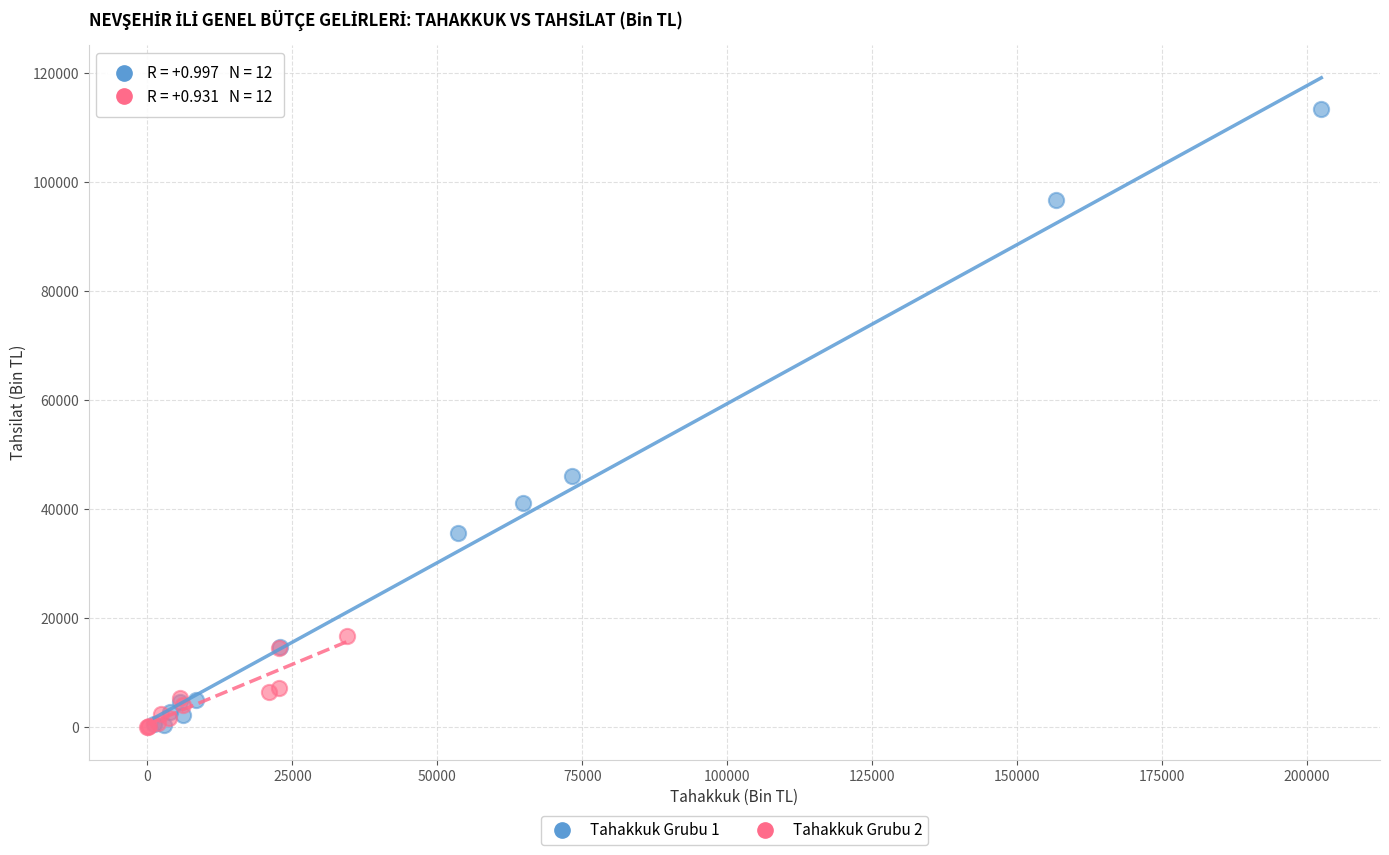

Which series has the widest spread of Y values?

Tahakkuk Grubu 1